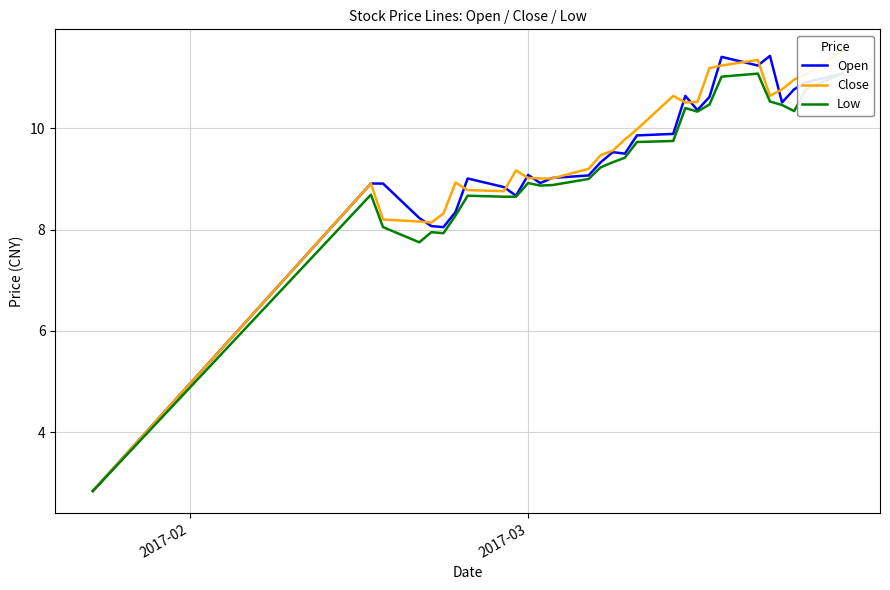

What are all the series names shown in the legend?

Open, Close, Low